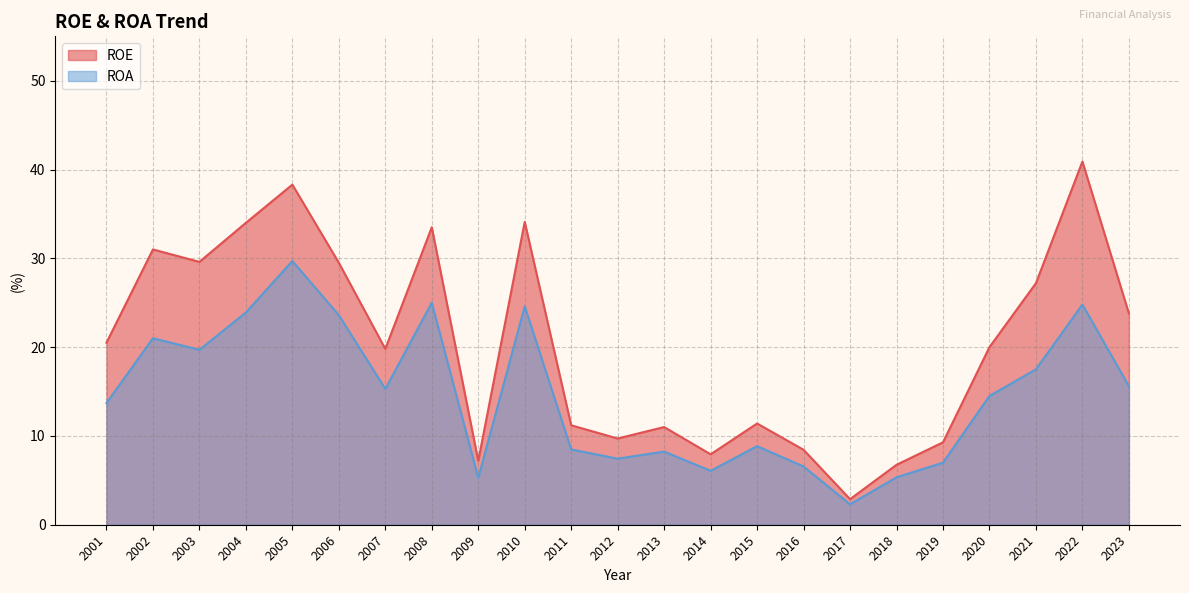

Rank the series by their maximum value, from highest to lowest.

ROE, ROA